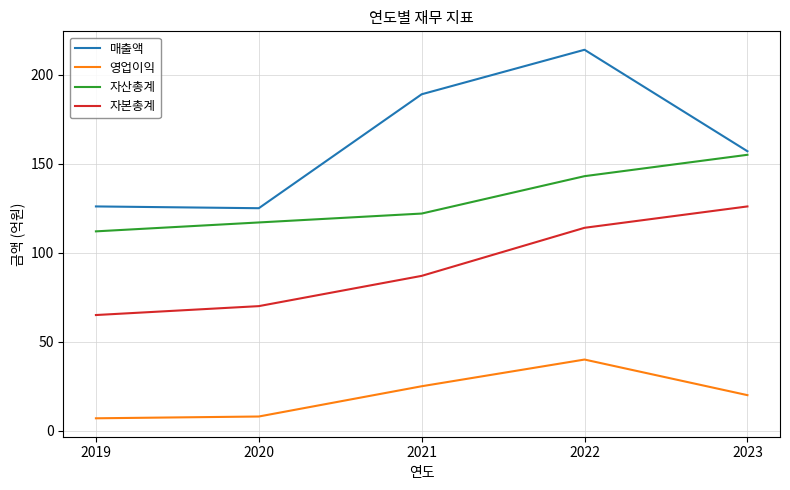

True or false: 매출액 has more than 1 interior local peaks.

False